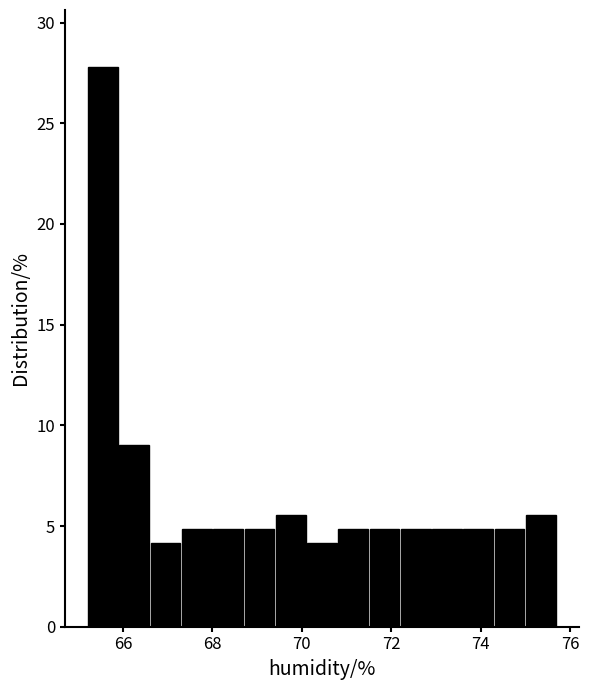

Read against the x-axis, roughly where is the centre of the tallest bar?

65.6